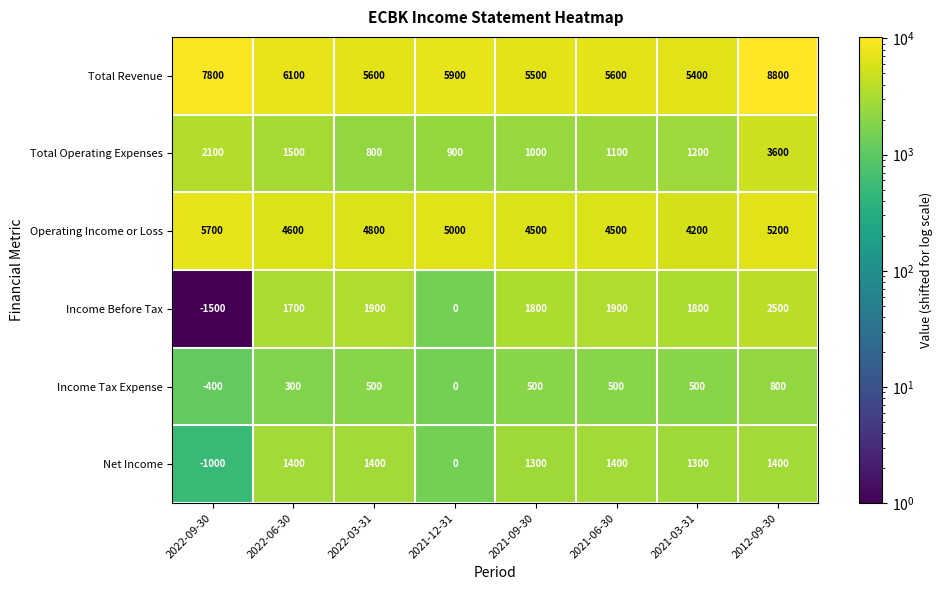

Rank the series at 2022-06-30 from highest to lowest value.

Total Revenue, Operating Income or Loss, Income Before Tax, Total Operating Expenses, Net Income, Income Tax Expense